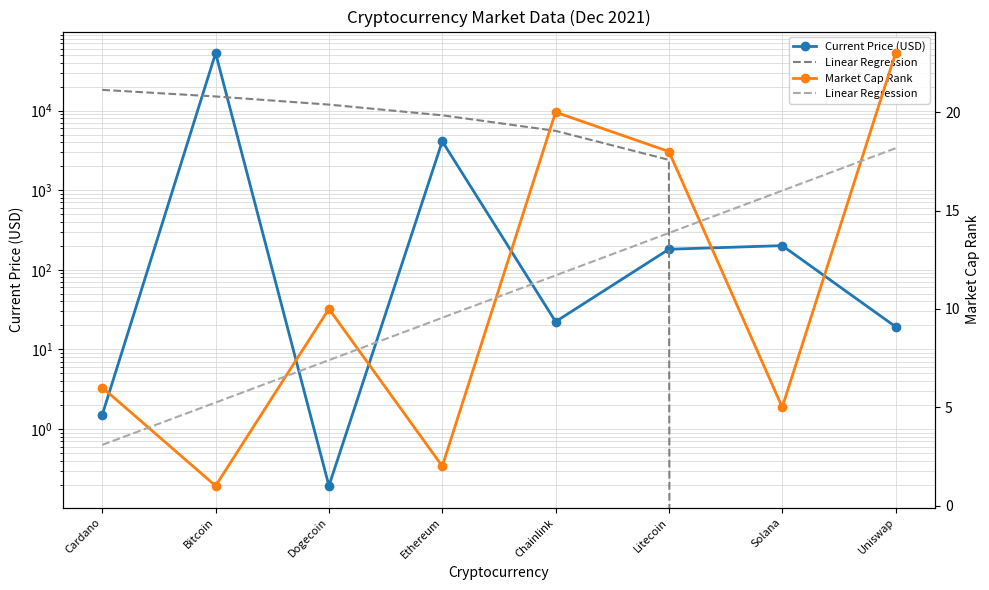

What is the label of the 2nd point from the right?

Solana